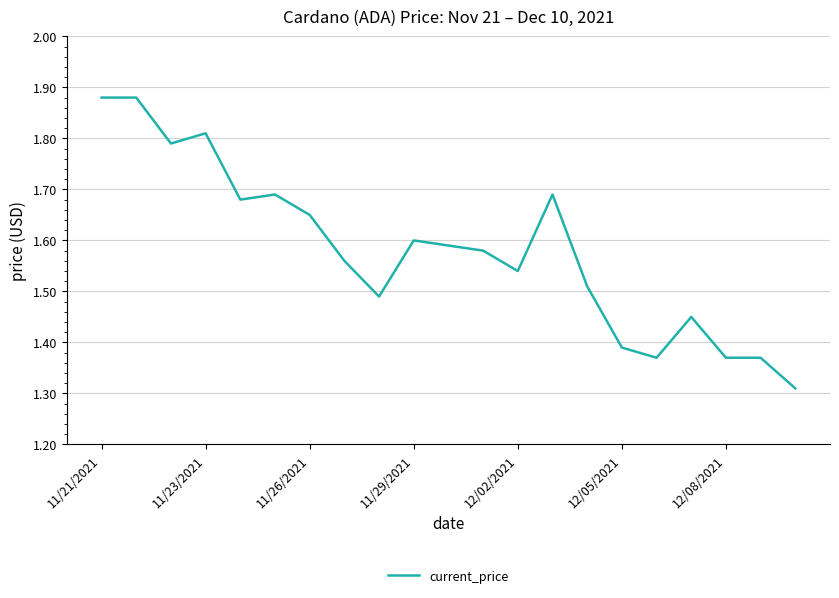

What is the difference between the maximum and minimum values?

0.6